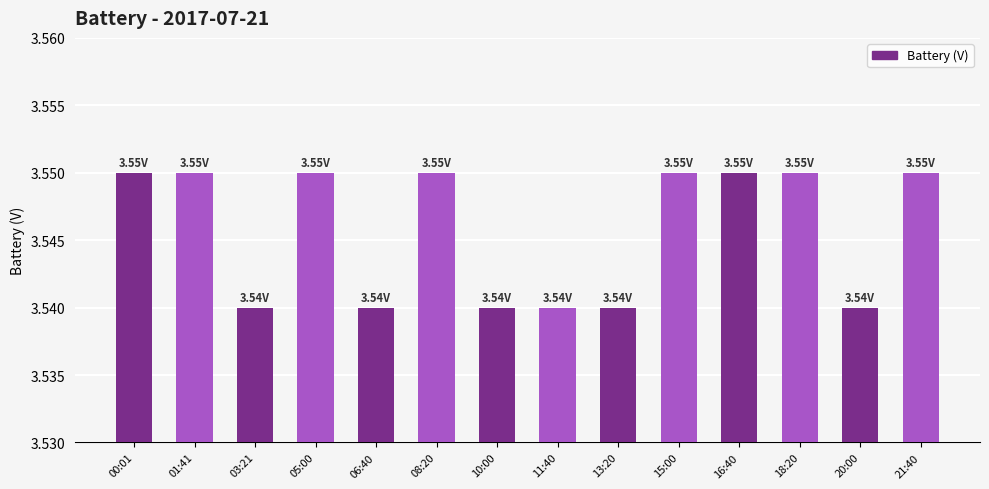

Approximately how many times larger is the value at 06:40 compared to 10:00?

1.0